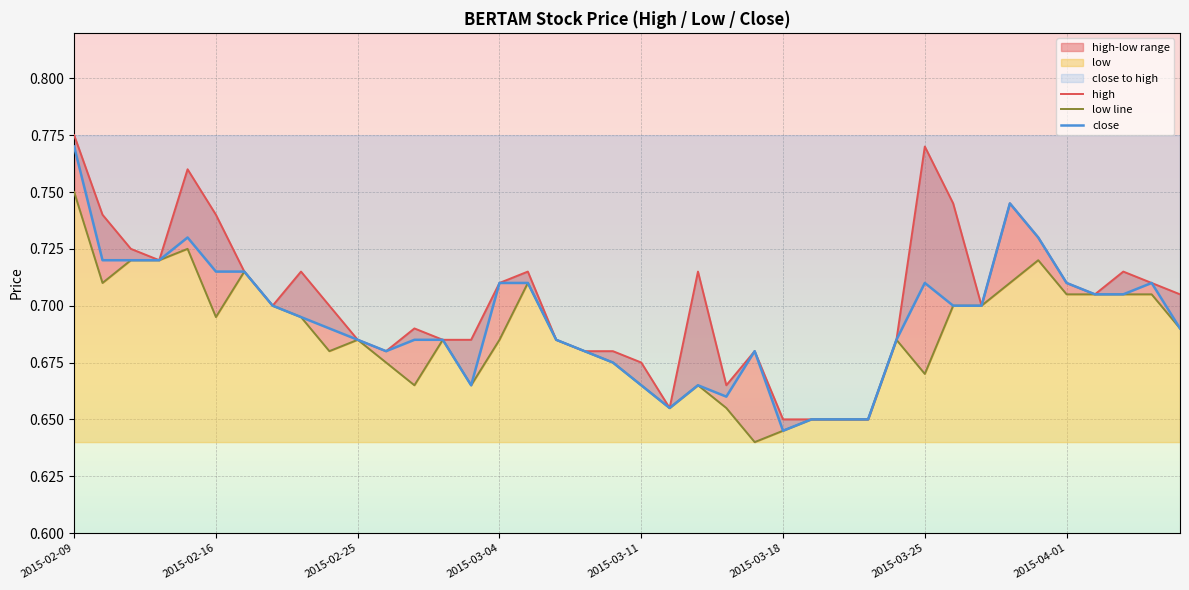

How many series are shown in this chart?

3